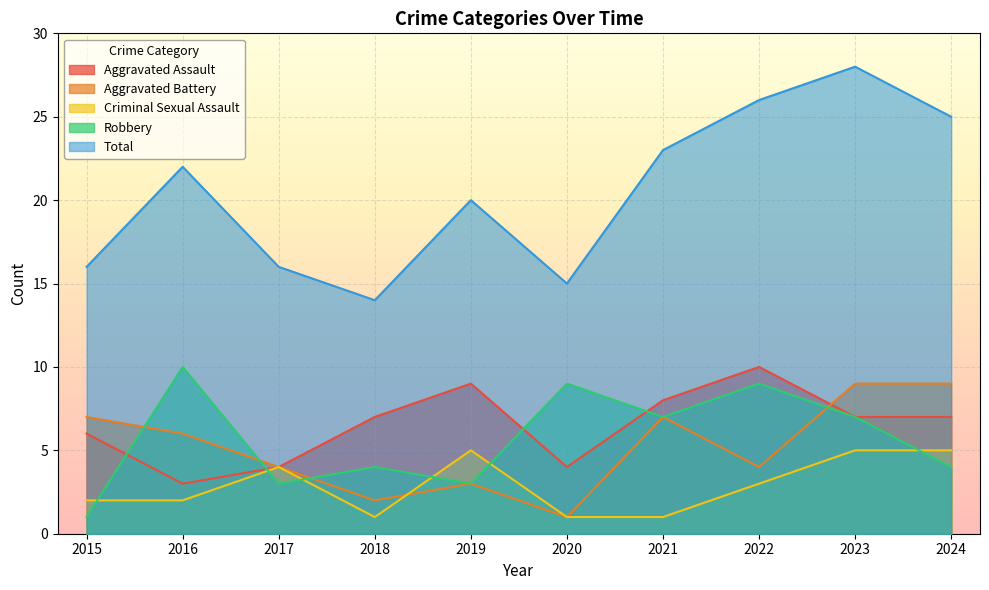

Reading right to left, what are all the values shown in this chart?

Aggravated Assault: 2024=7	2023=7	2022=10	2021=8	2020=4	2019=9	2018=7	2017=4	2016=3	2015=6
Aggravated Battery: 2024=9	2023=9	2022=4	2021=7	2020=1	2019=3	2018=2	2017=4	2016=6	2015=7
Criminal Sexual Assault: 2024=5	2023=5	2022=3	2021=1	2020=1	2019=5	2018=1	2017=4	2016=2	2015=2
Robbery: 2024=4	2023=7	2022=9	2021=7	2020=9	2019=3	2018=4	2017=3	2016=10	2015=1
Total: 2024=25	2023=28	2022=26	2021=23	2020=15	2019=20	2018=14	2017=16	2016=22	2015=16